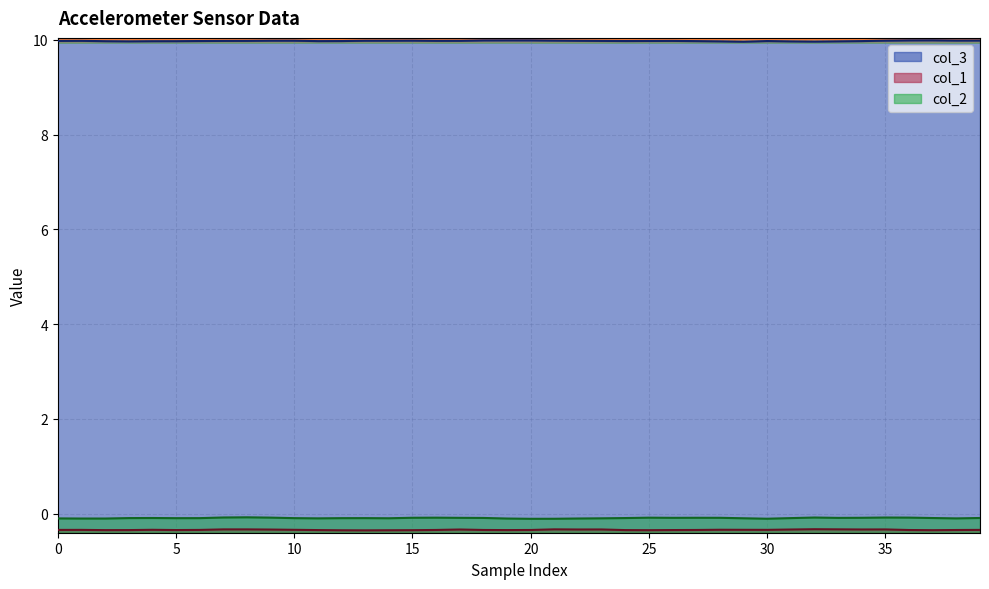

What is the spread (max minus min) of values at 30?

10.3